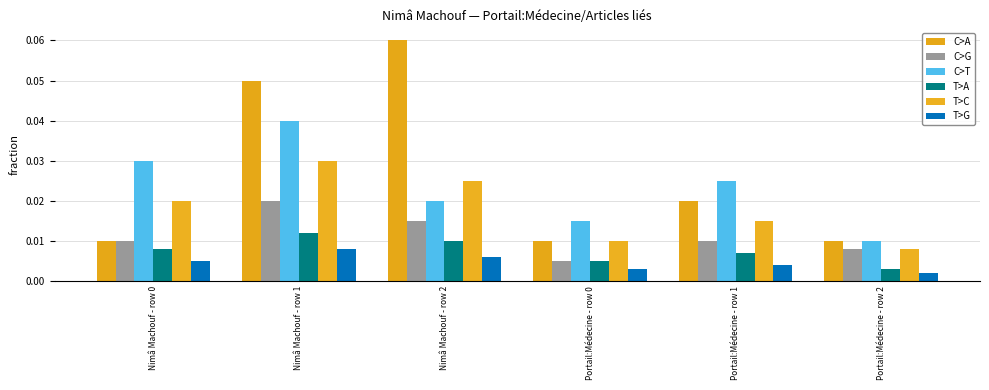

Which series has the largest range (max minus min)?

C>A